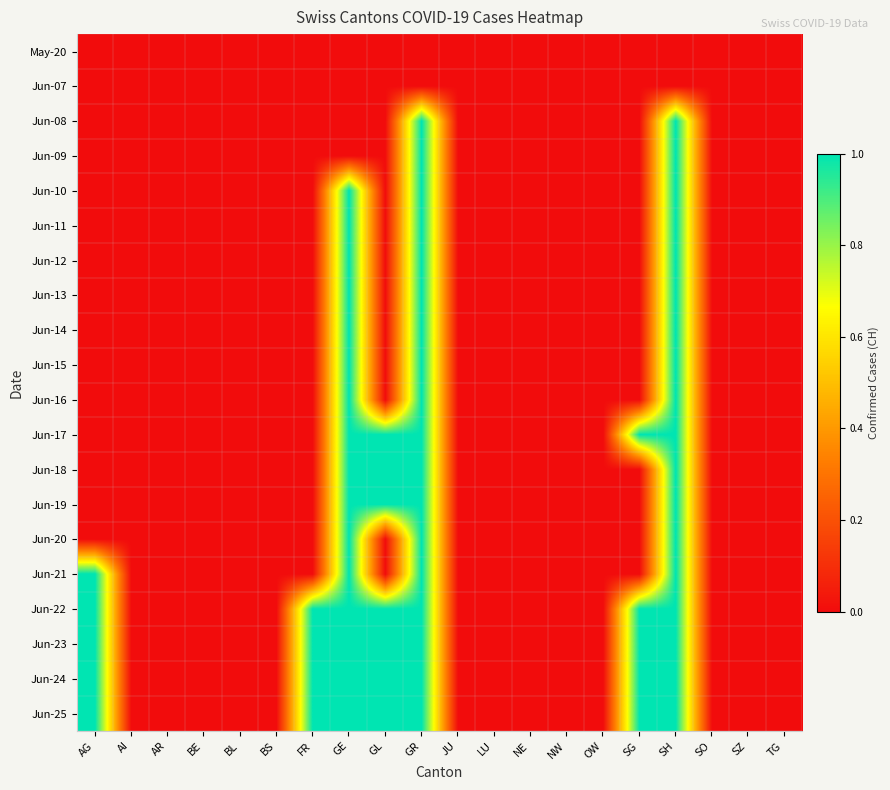

Which series changed the most between AR and GL?

Jun-17